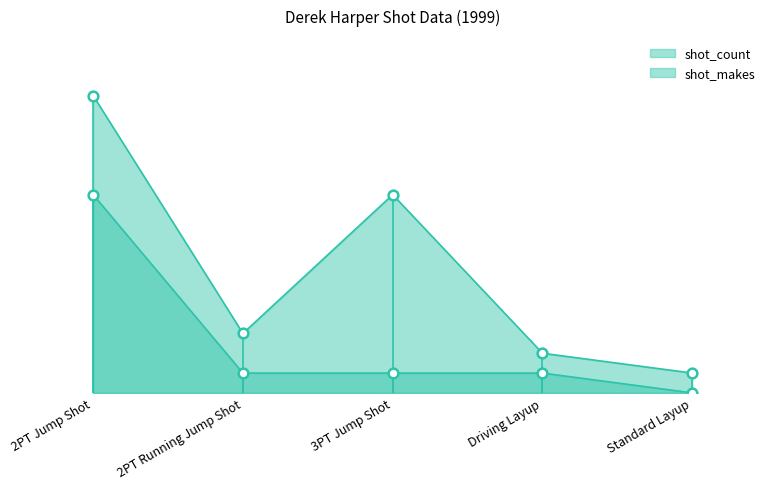

What position from the left is 2PT Running Jump Shot?

2